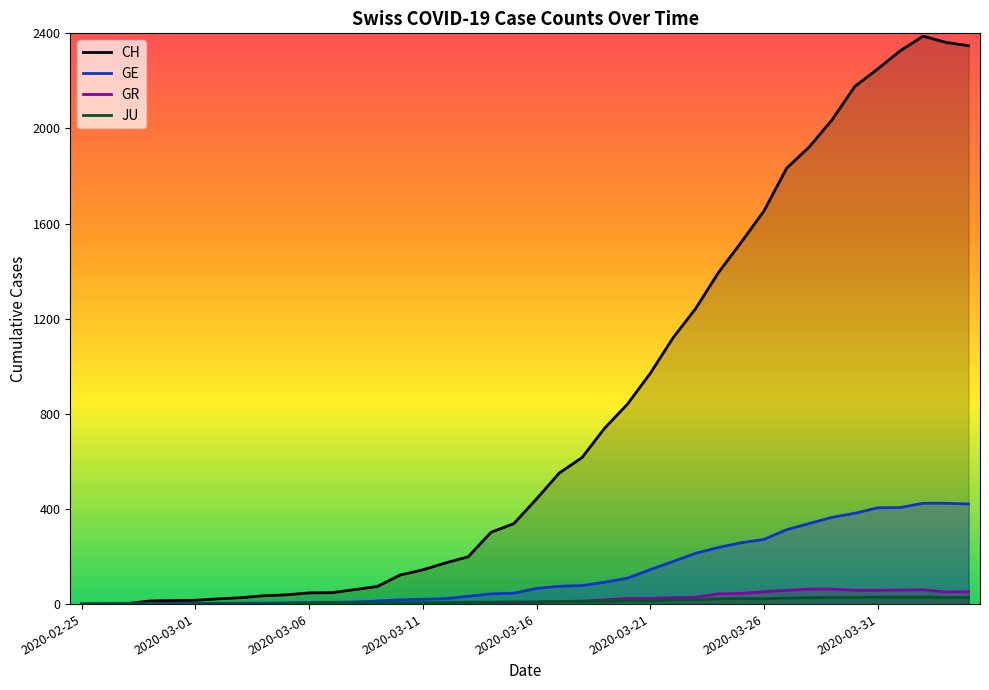

What is the difference between the GR values at 2020-03-19 and 2020-03-11?

18